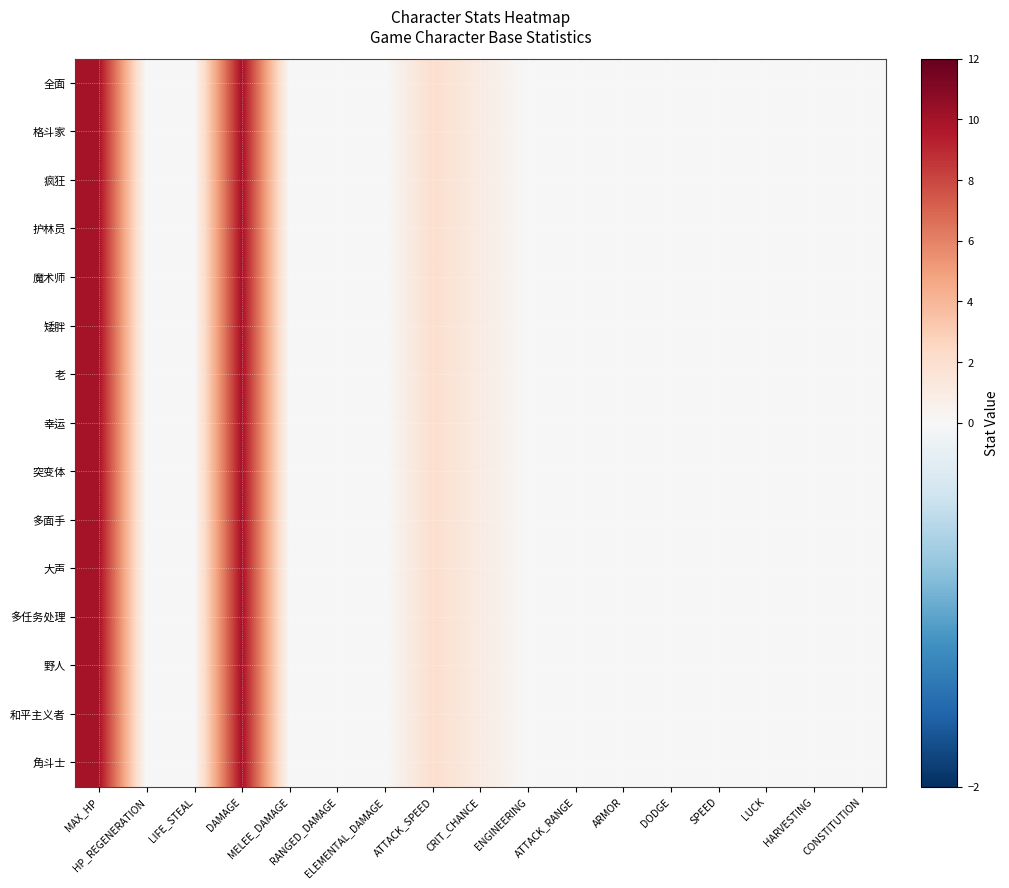

Which series changed the most between SPEED and LUCK?

全面